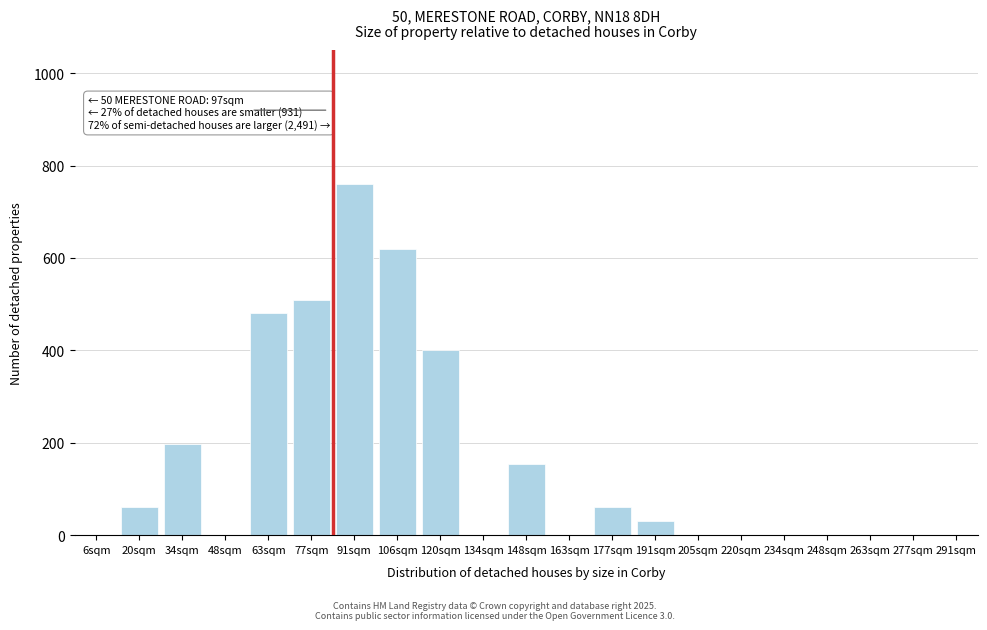

Reading left to right, list all the values displayed in this chart.

6sqm=0	20sqm=62	34sqm=198	48sqm=0	63sqm=481	77sqm=510	91sqm=760	106sqm=620	120sqm=400	134sqm=0	148sqm=155	163sqm=0	177sqm=62	191sqm=30	205sqm=0	220sqm=0	234sqm=0	248sqm=0	263sqm=0	277sqm=0	291sqm=0